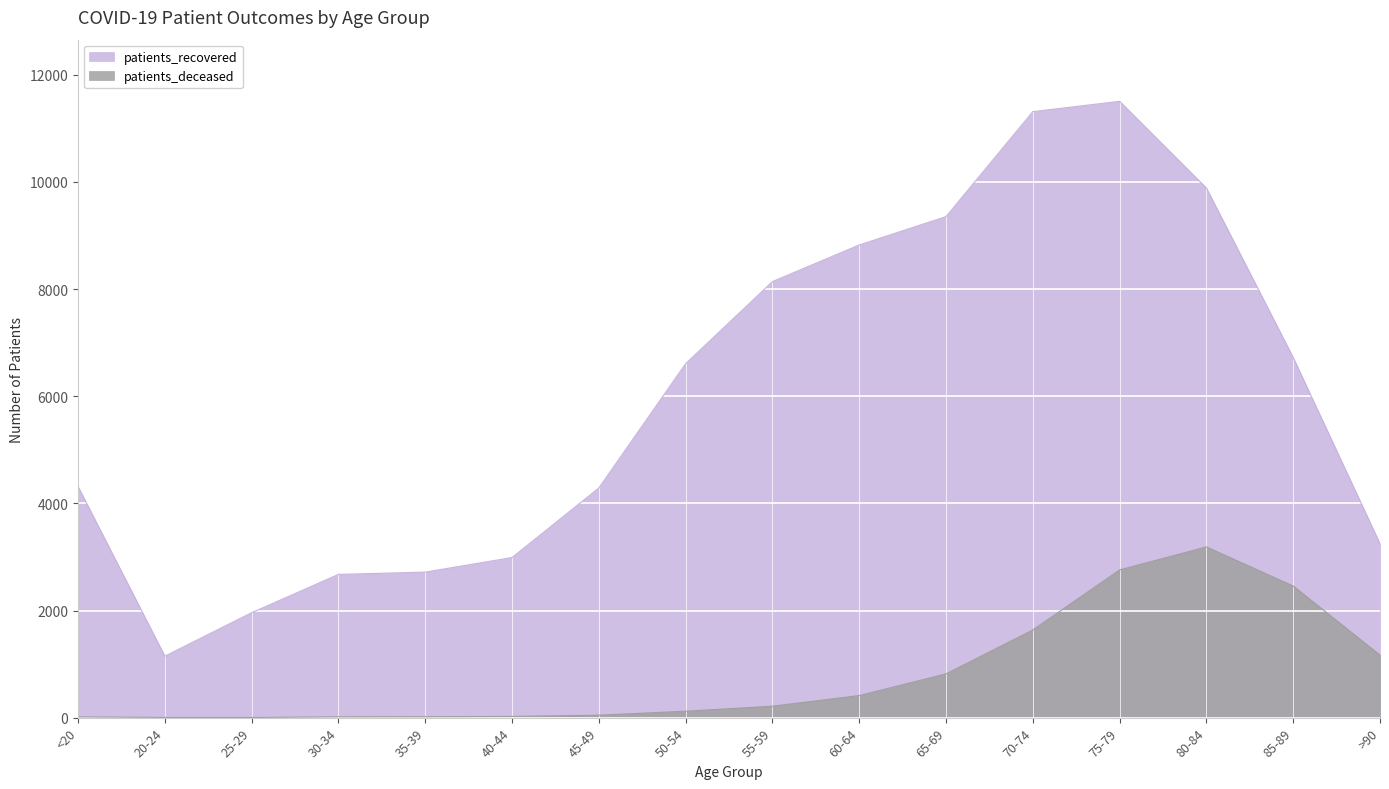

What position from the left is 60-64?

10